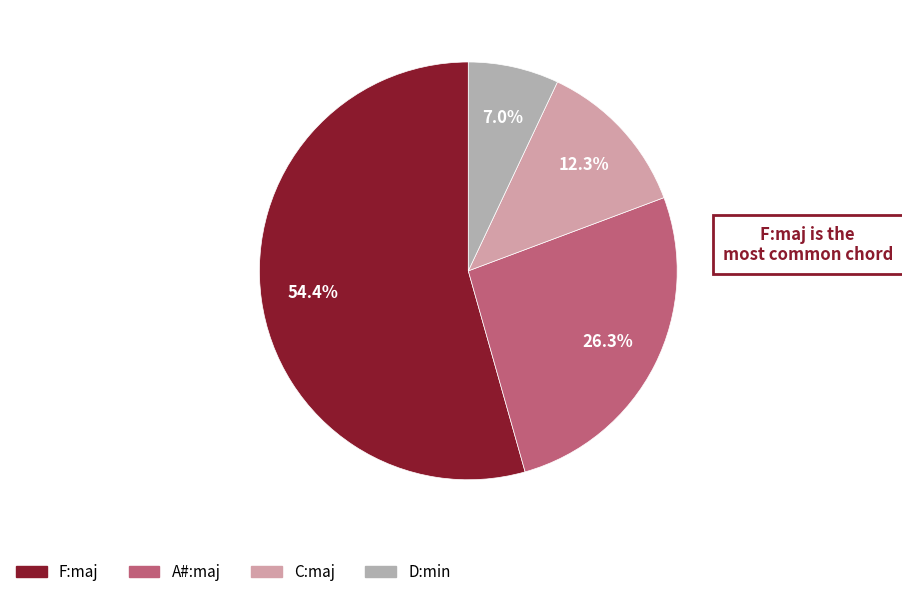

How many slices are in this pie chart?

4